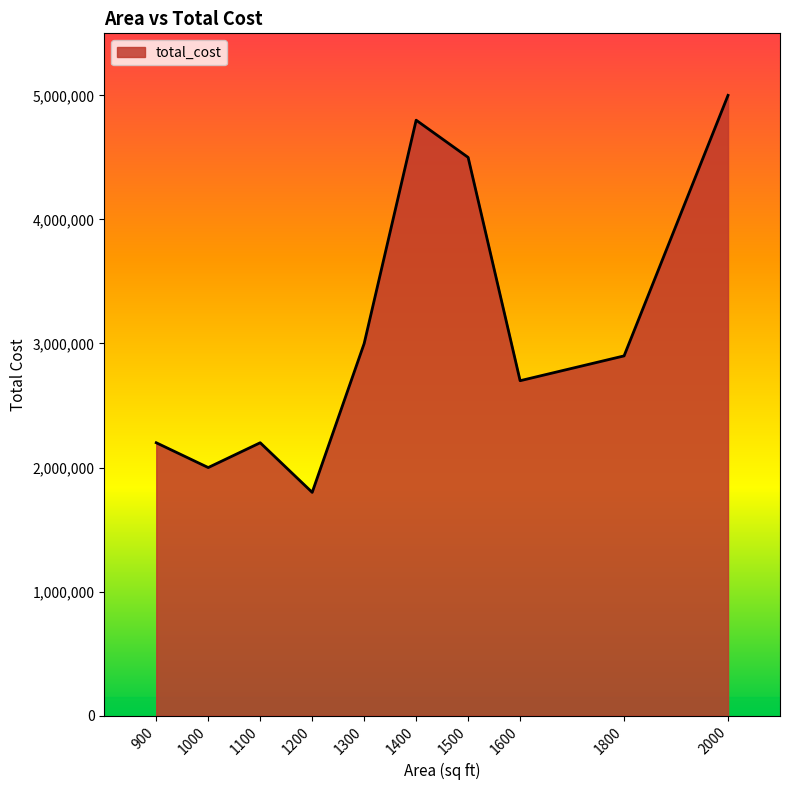

Reading right to left, extract all data points from this chart.

2000=5000000	1800=2900000	1600=2700000	1500=4500000	1400=4800000	1300=3000000	1200=1800000	1100=2200000	1000=2000000	900=2200000